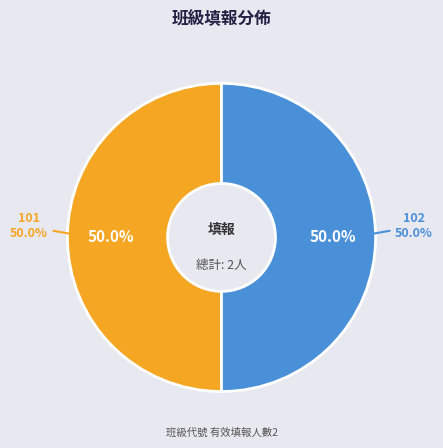

Rank the categories by value from highest to lowest.

102, 101